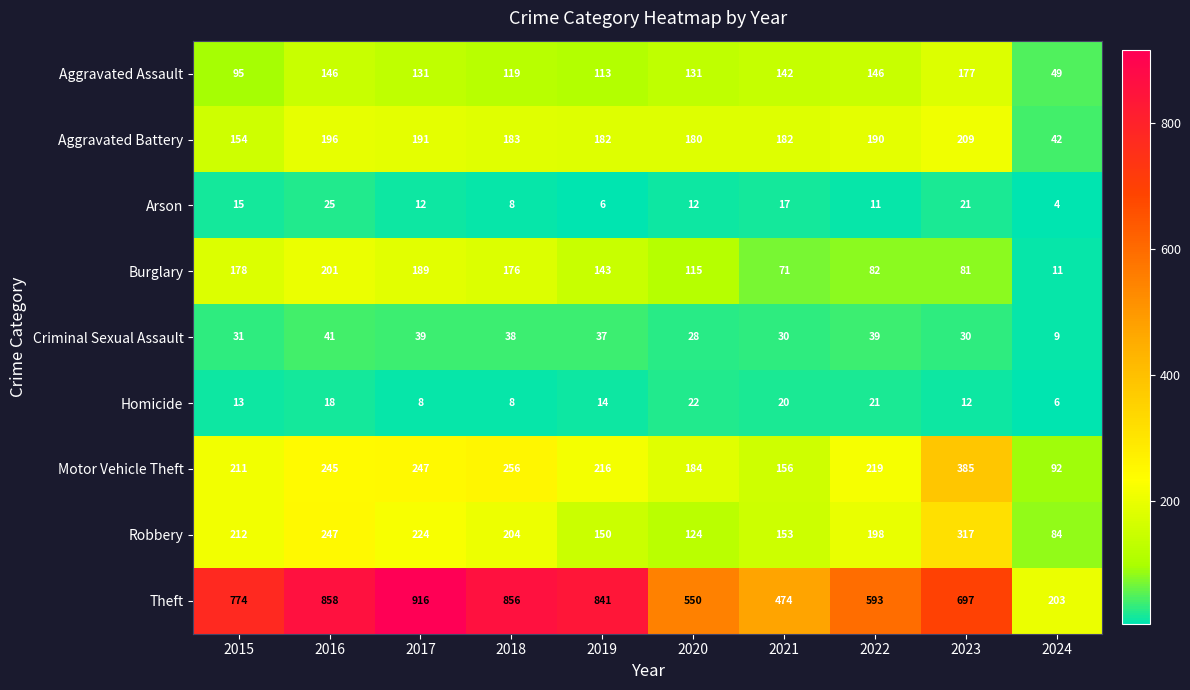

What is the sum of the Robbery values at 2023 and 2017?

541